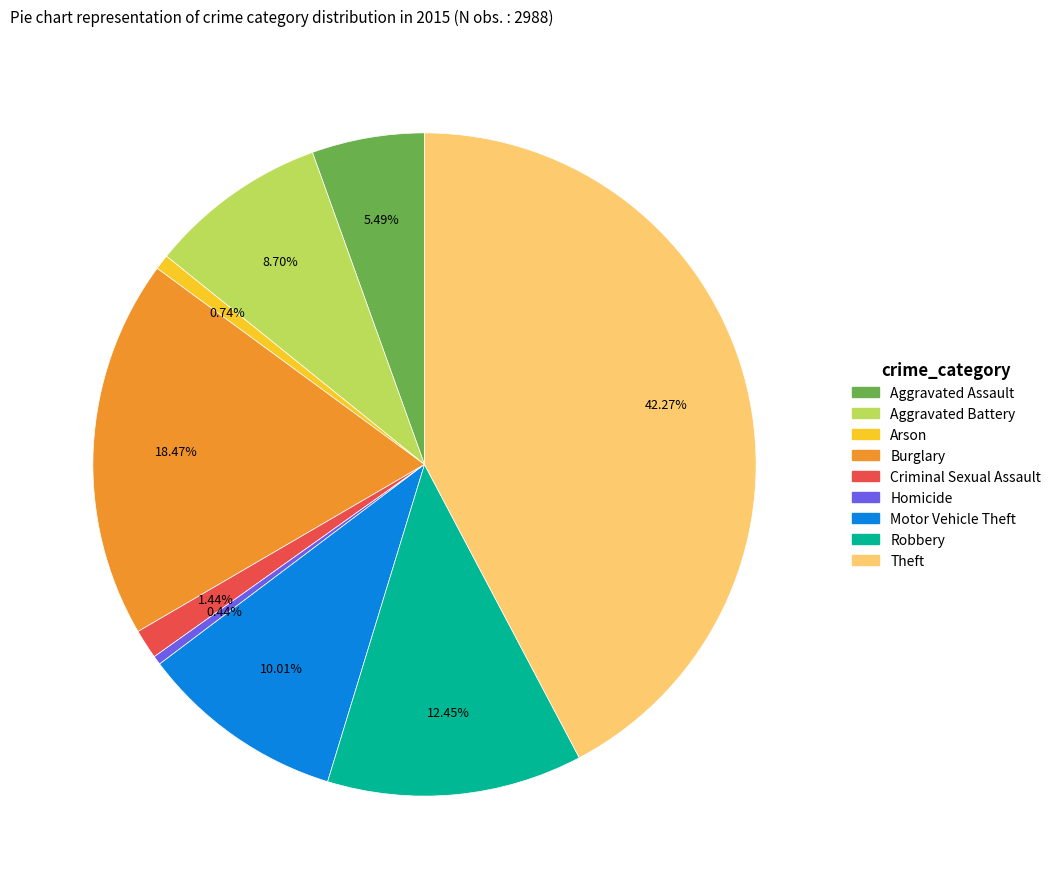

What is the ratio of the value at Burglary to the value at Robbery?

1.5